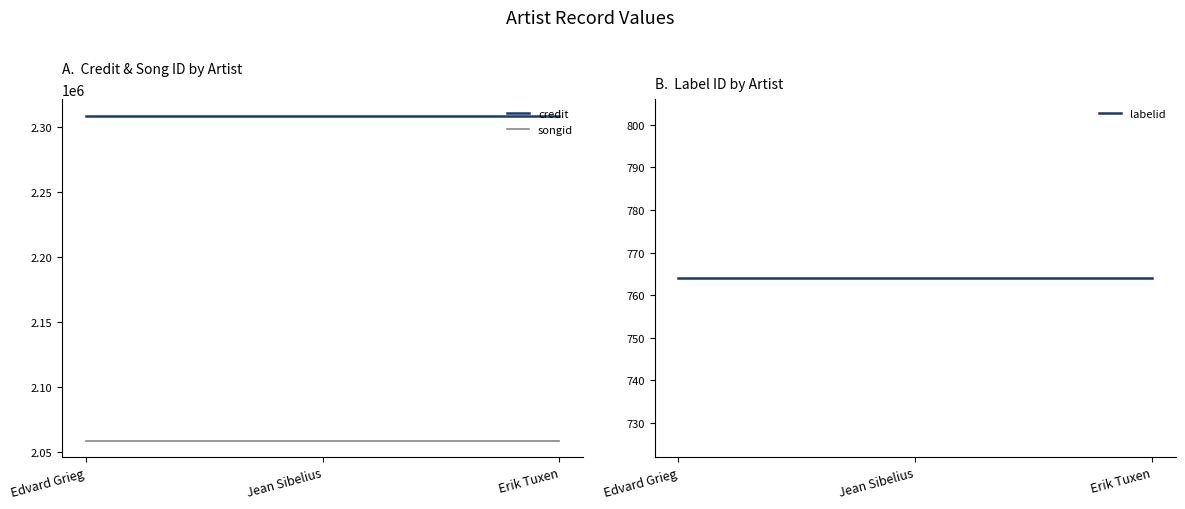

Does the chart display data point markers on the line(s)?

No